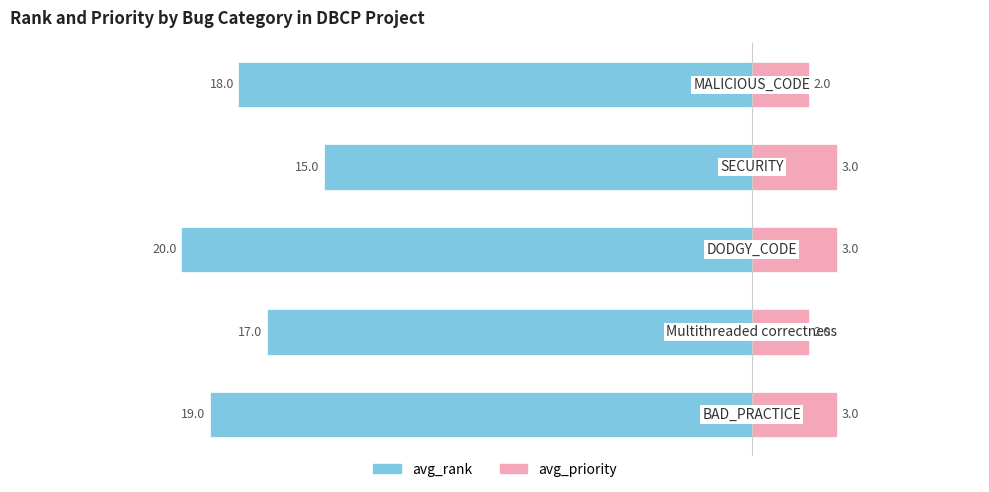

The avg_rank series shows -30 at 0. True or false?

False